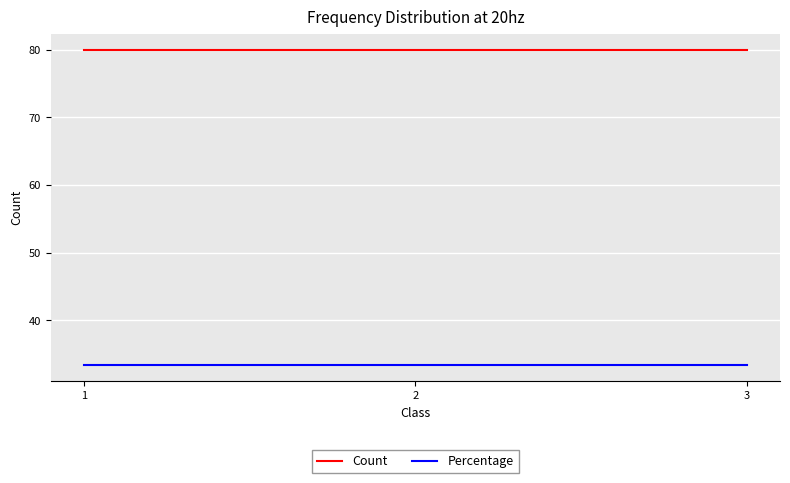

Reading left to right, extract all data points from this chart.

Count: 80.0	80.0	80.0
Percentage: 33.3	33.3	33.3